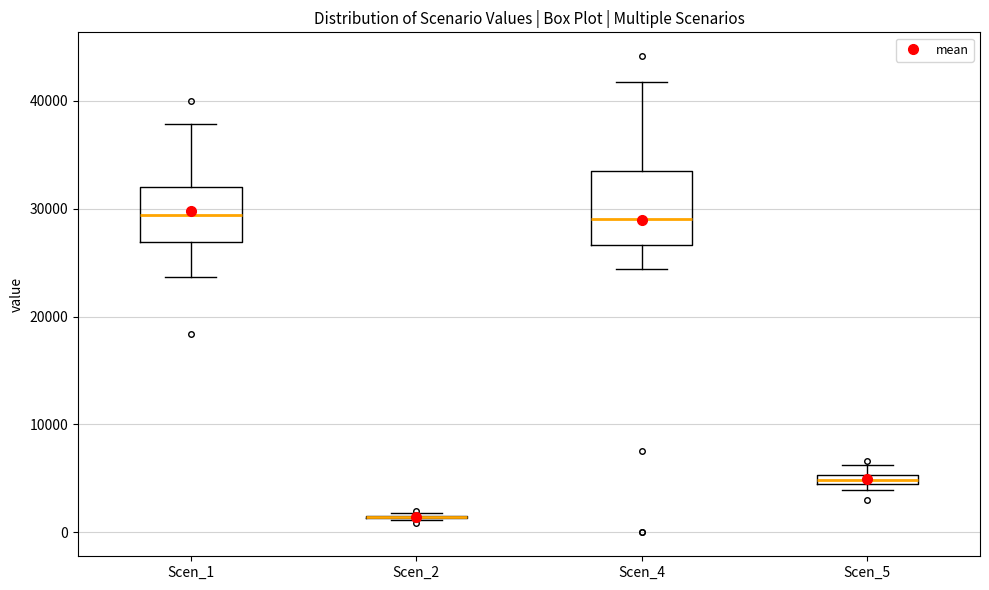

Which box is the tallest, from its lower edge to its upper edge?

Scen_4